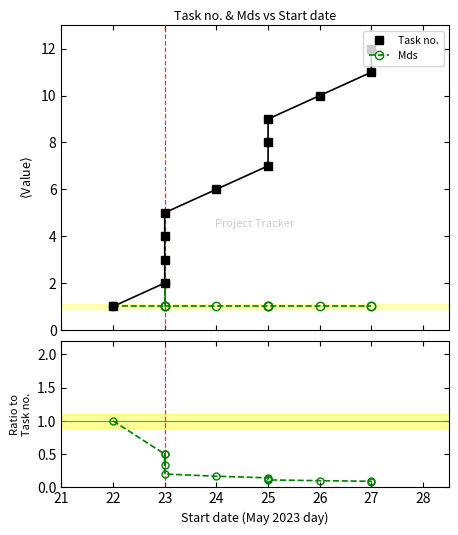

What is the difference between the Mds / Task no. values at 25 and 23?

0.1